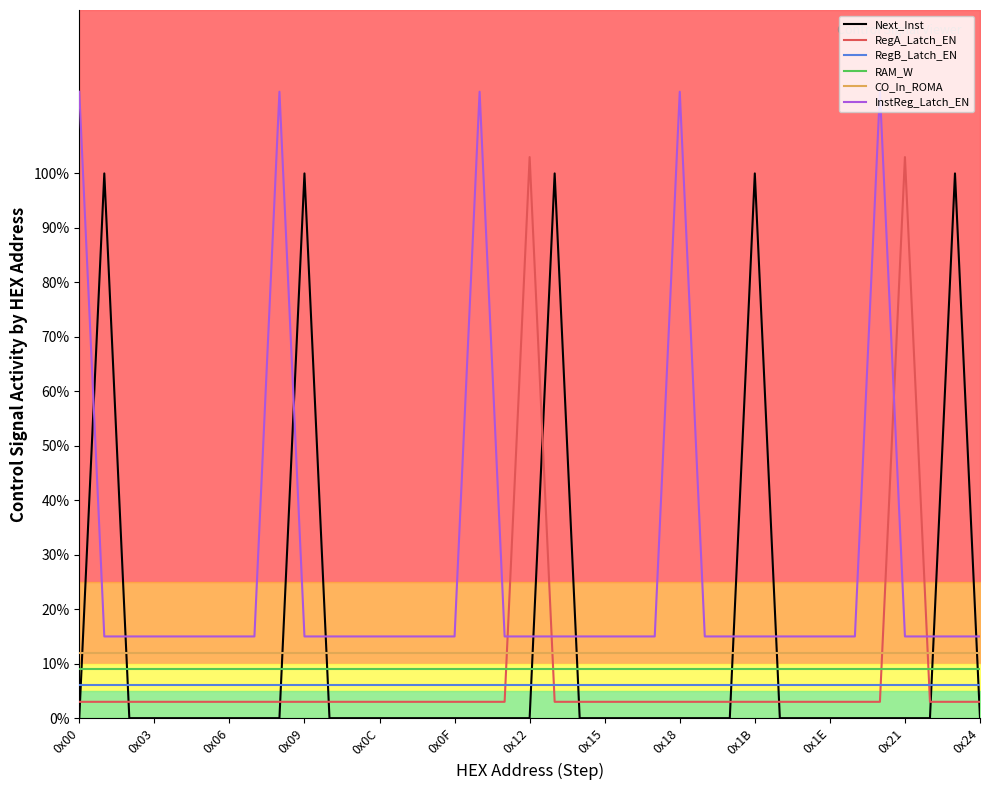

True or false: RegB_Latch_EN and Next_Inst cross at least once.

True